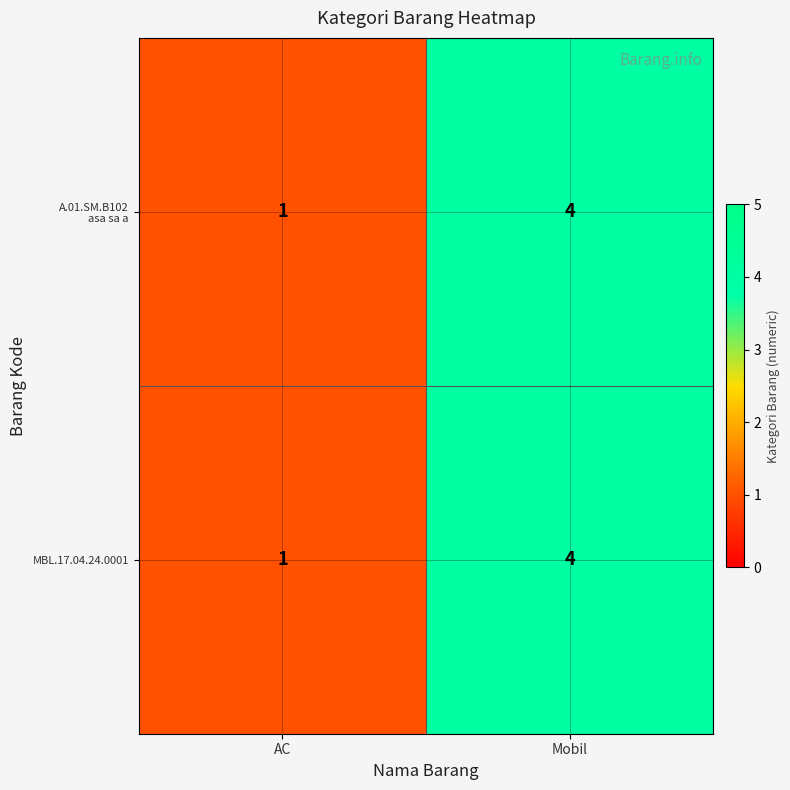

At which label is MBL.17.04.24.0001 closest to 2?

AC